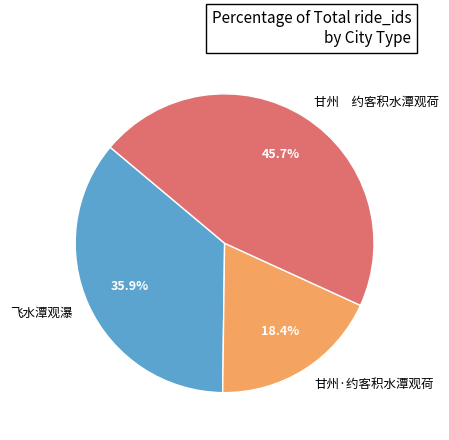

What is the smallest slice in the pie chart?

甘州·约客积水潭观荷